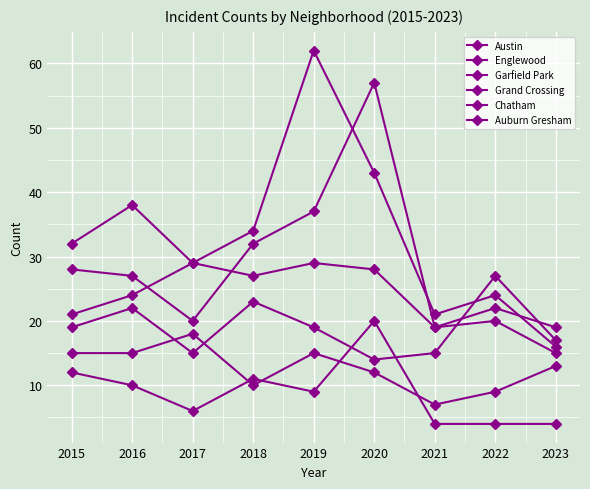

What is the difference between the maximum and minimum values in the Chatham series?

11